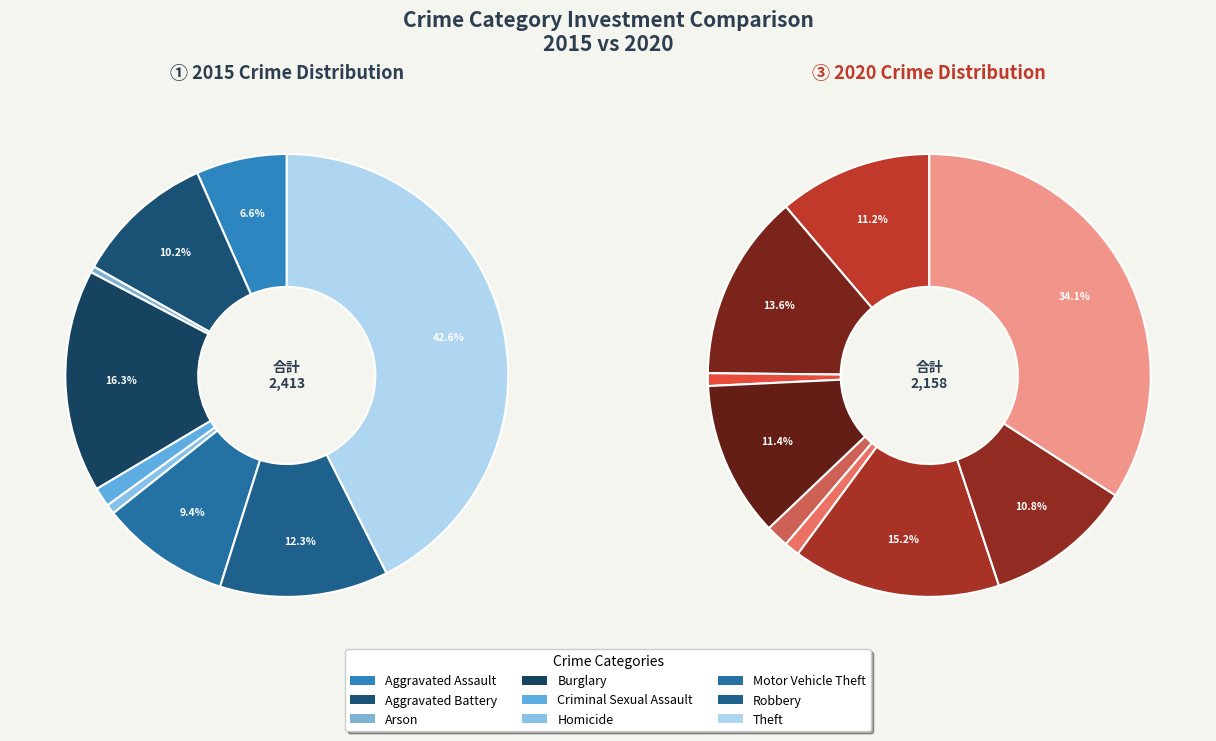

How many slices are in this pie chart?

9